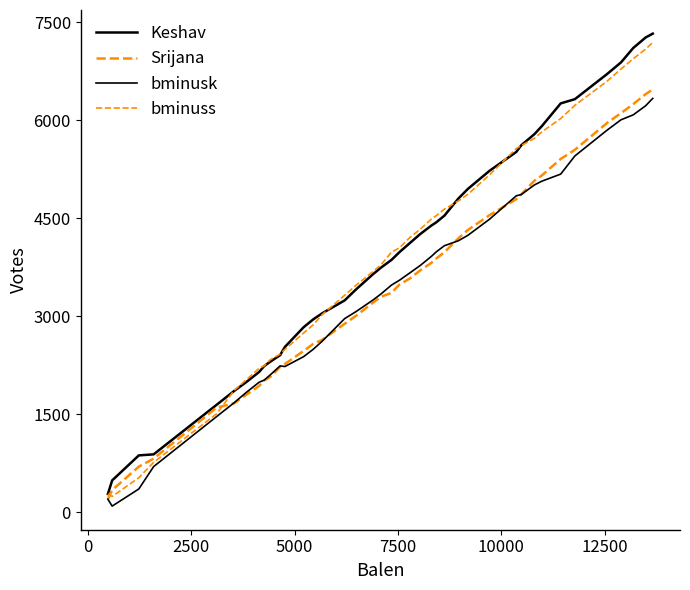

Does the chart display data point markers on the line(s)?

No